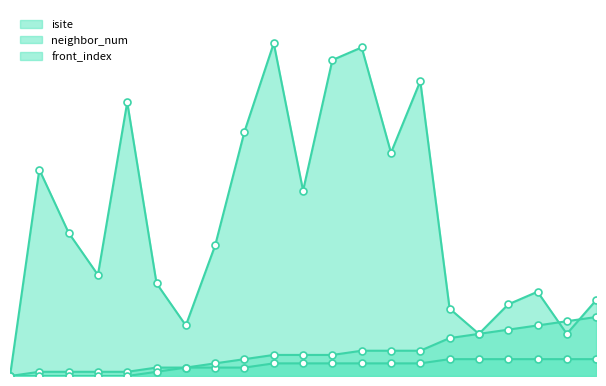

Which series has the largest total across all categories?

isite